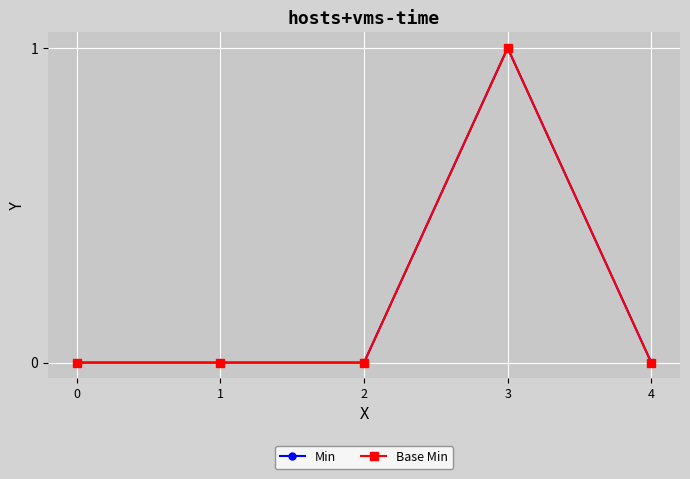

How many interior local peaks does the Base Min series have?

1